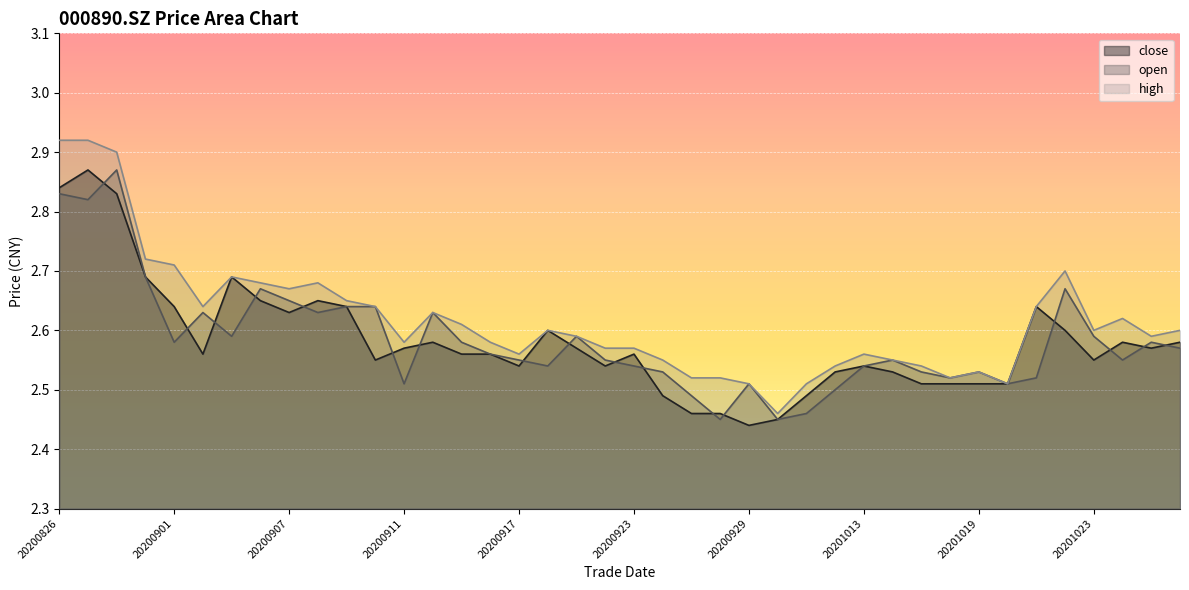

Is the value of open at 20200828 greater than the value of high at 20200903?

Yes